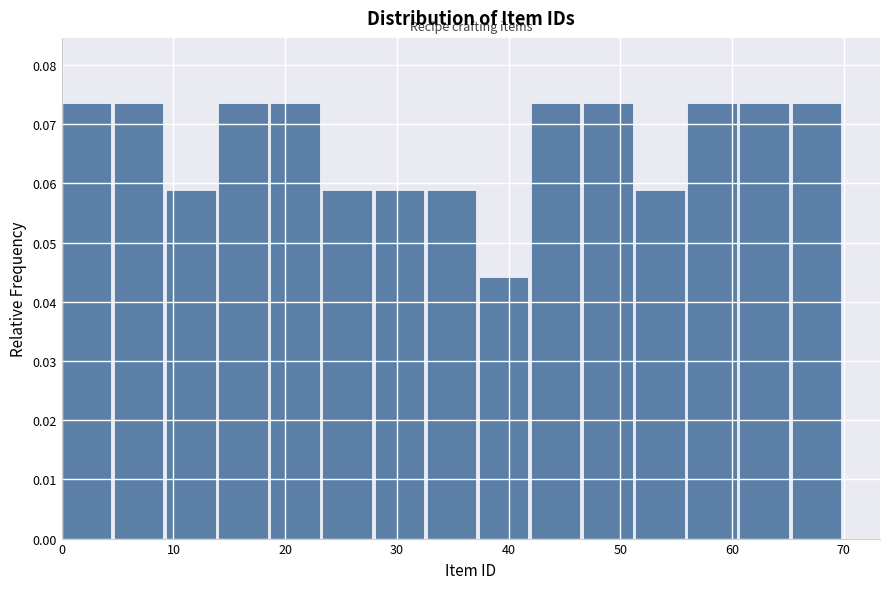

Reading left to right, list every bar in this chart as the range it spans on the x-axis followed by its height. Neither the bar edges nor the heights are printed on the chart, so give them approximately, as read against the axes.

0 to 5: 0.074
5 to 9: 0.074
9 to 14: 0.059
14 to 19: 0.074
19 to 23: 0.074
23 to 28: 0.059
28 to 33: 0.059
33 to 37: 0.059
37 to 42: 0.044
42 to 47: 0.074
47 to 51: 0.074
51 to 56: 0.059
56 to 61: 0.074
61 to 65: 0.074
65 to 70: 0.074